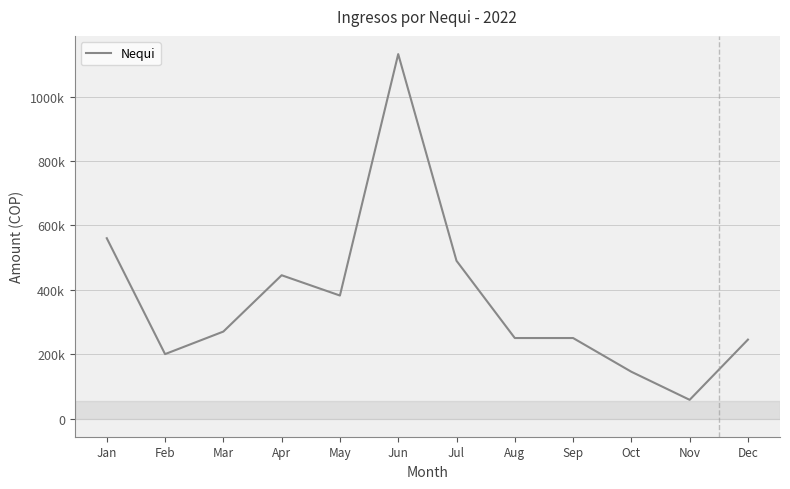

Rank the categories by value from highest to lowest.

Jun, Jan, Jul, Apr, May, Mar, Aug, Sep, Dec, Feb, Oct, Nov